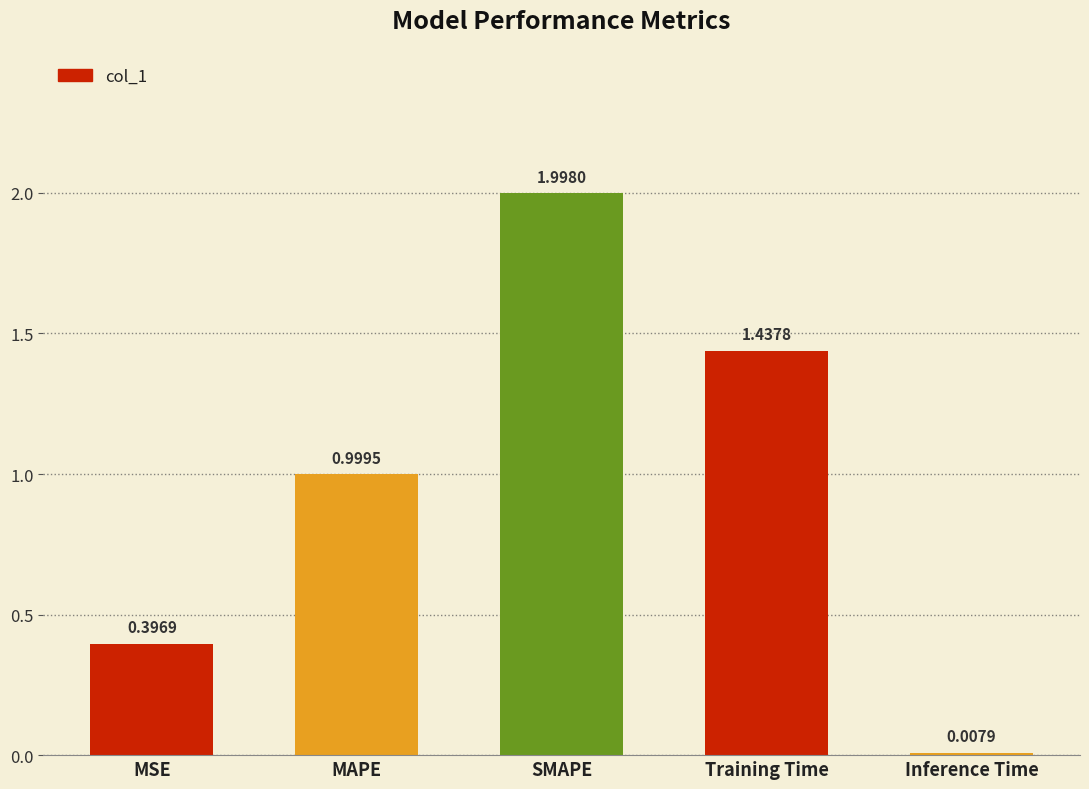

How many categories are shown in the chart?

5